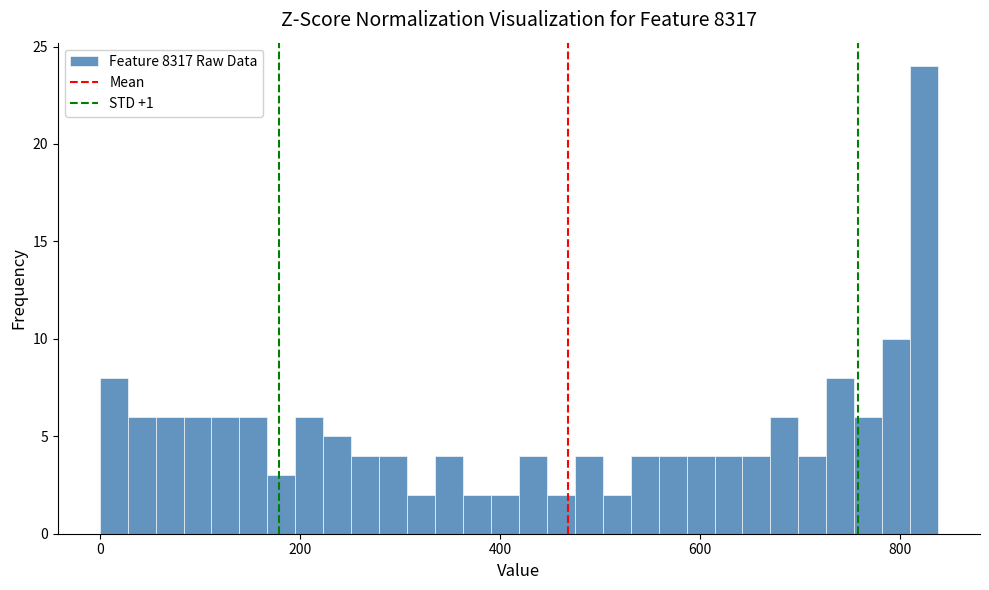

Around what value on the x-axis is the tallest bar? Give the approximate position of its centre, as read against the axis.

820